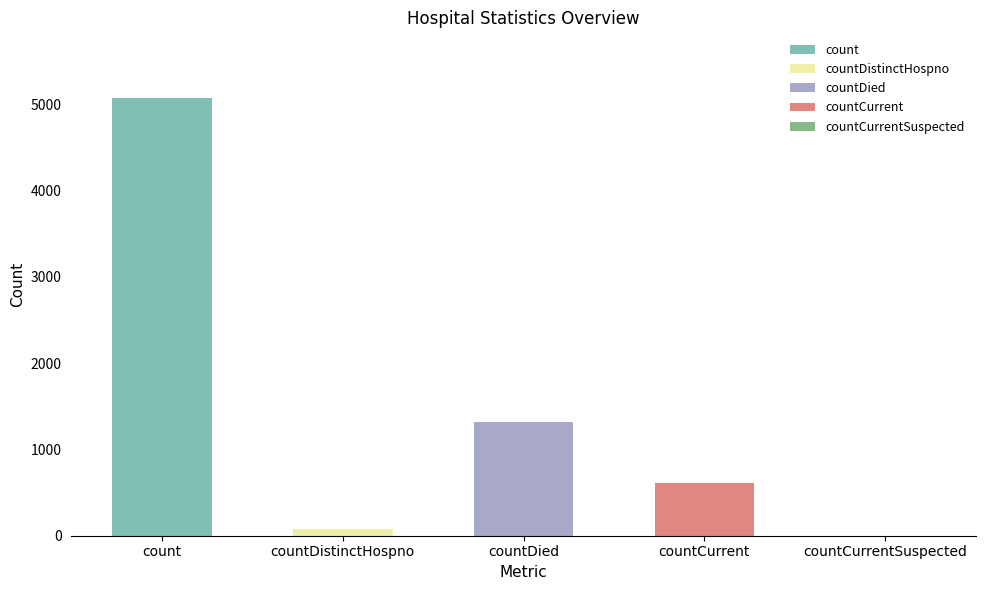

How many values are above zero?

4